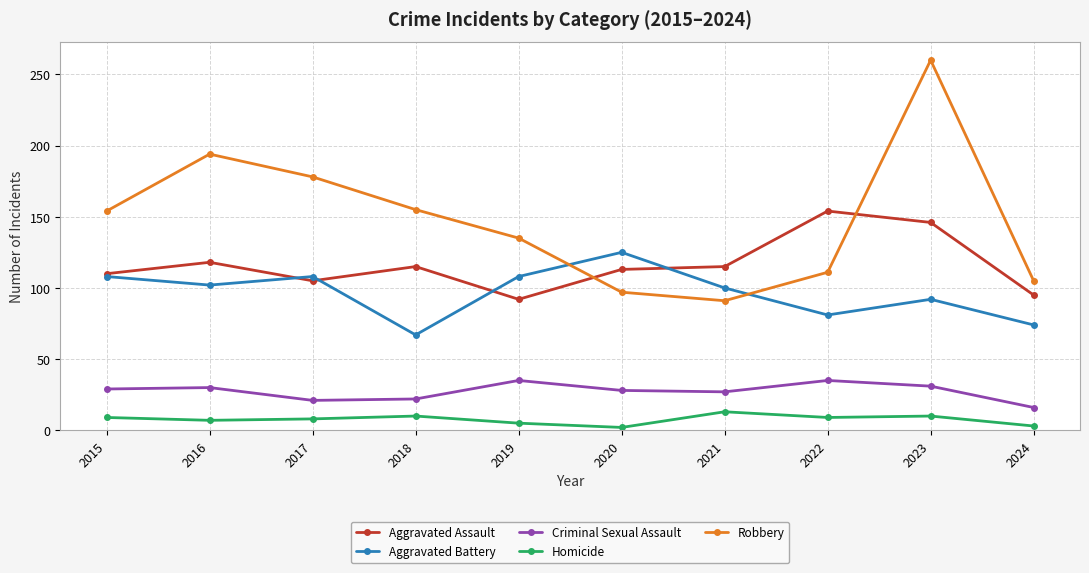

True or false: Homicide has a value of 9 at 2015.

True